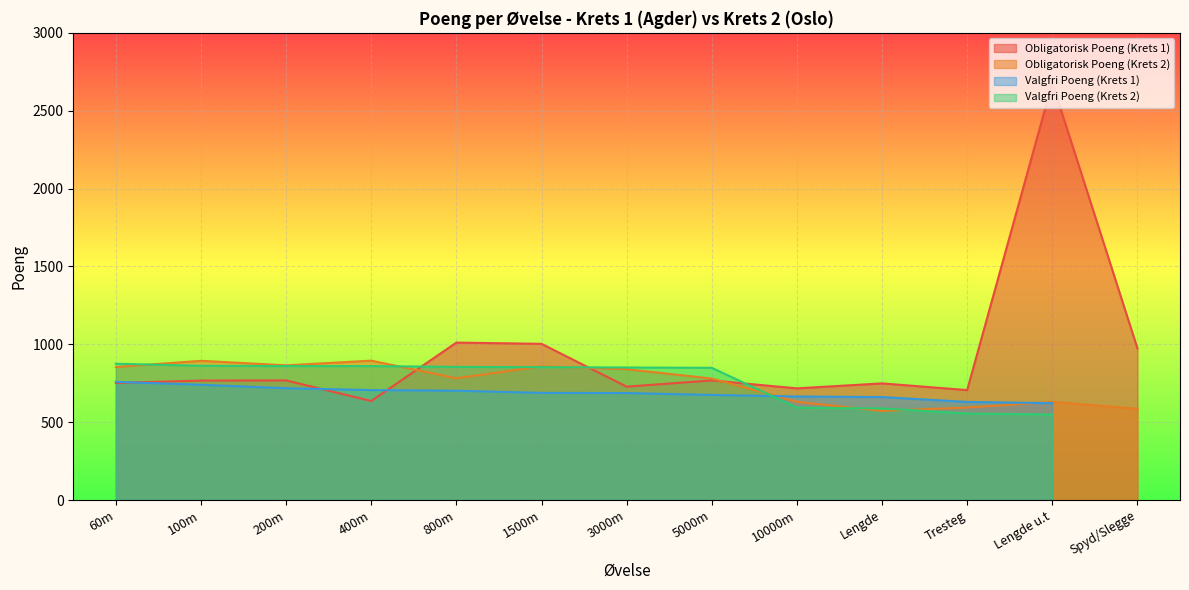

True or false: Obligatorisk Poeng (Krets 1) and Obligatorisk Poeng (Krets 2) cross at least once.

True